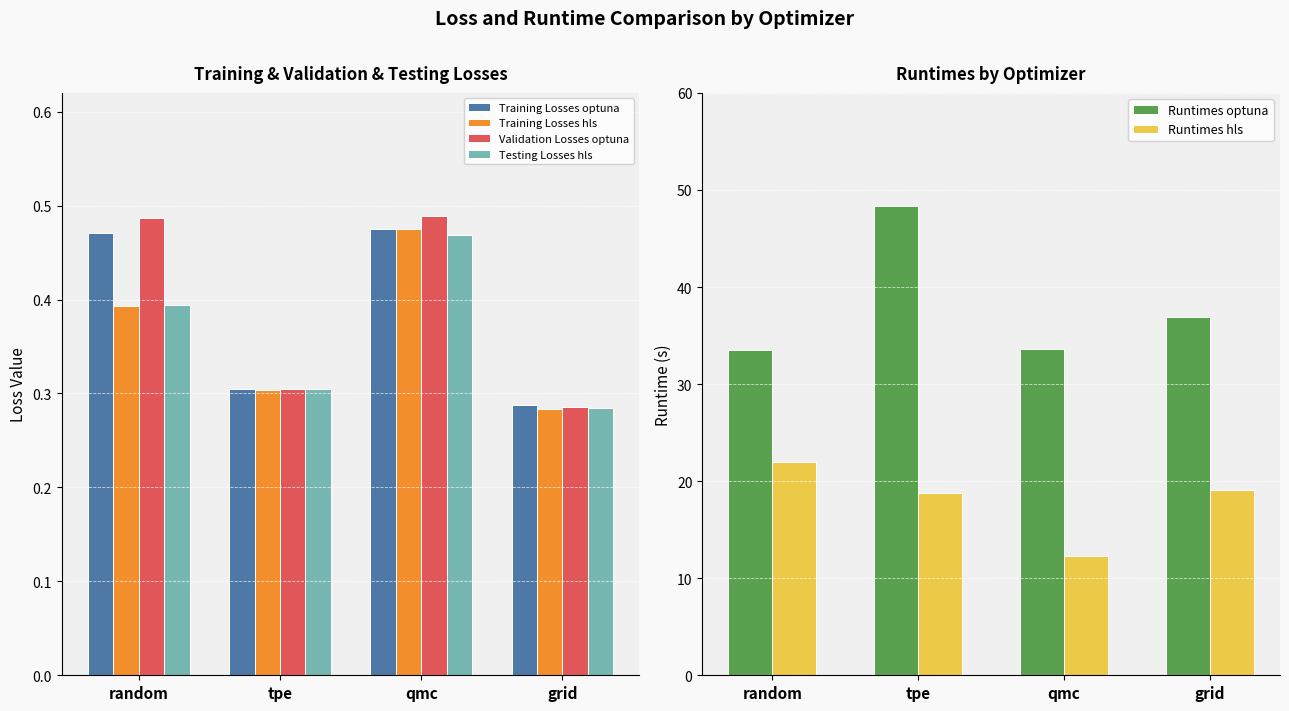

At how many categories does at least one series exceed 42?

1